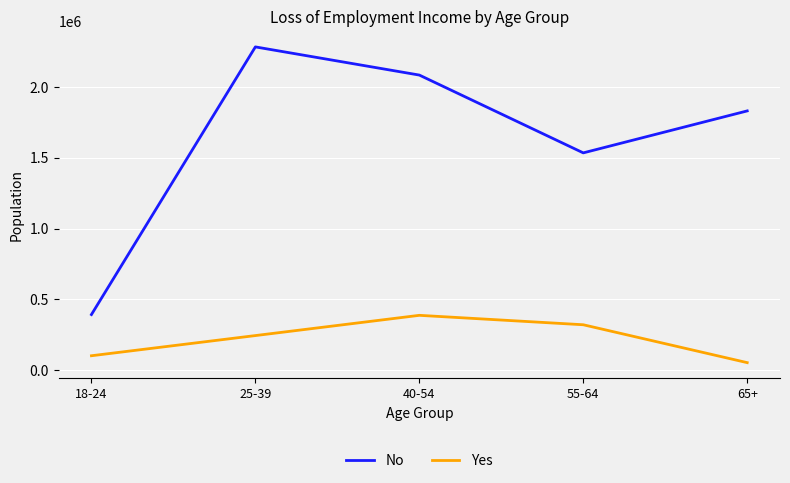

What is the sum of all Yes values?

1104377